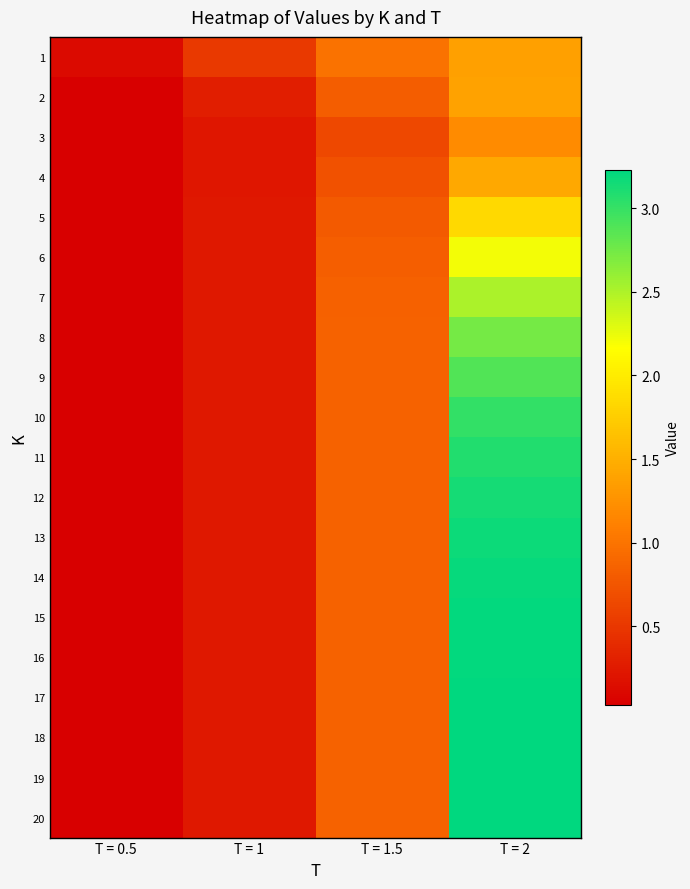

Between T = 1.5 and T = 2, which series saw the biggest shift?

20